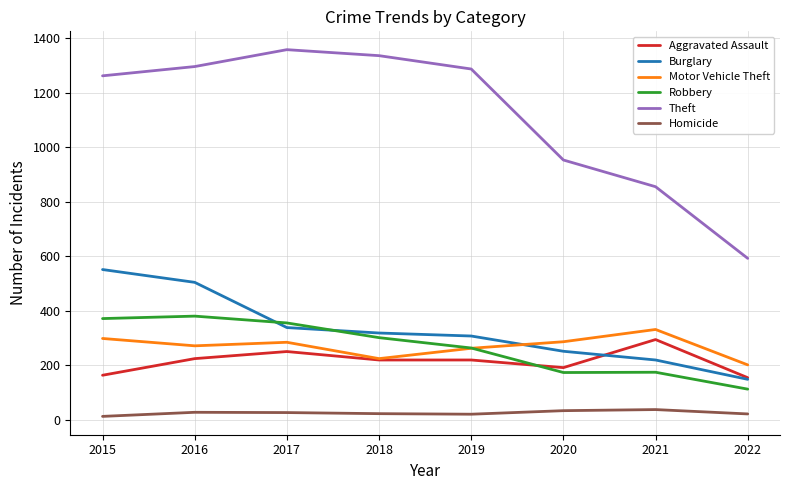

True or false: Homicide and Theft cross at least once.

False